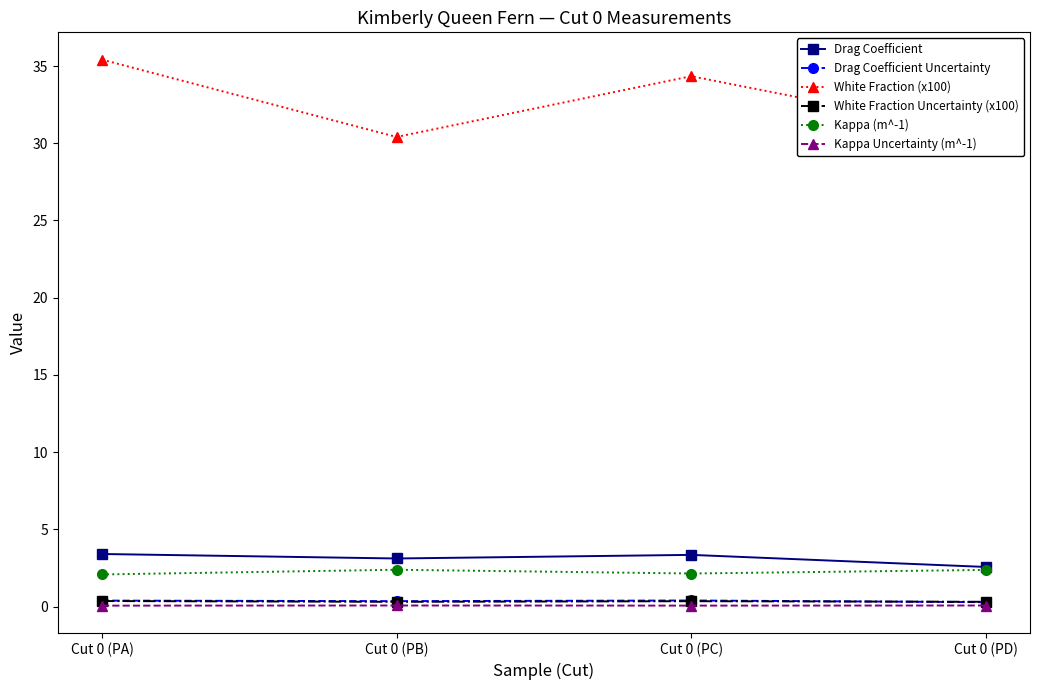

At how many categories does at least one series exceed 15?

4